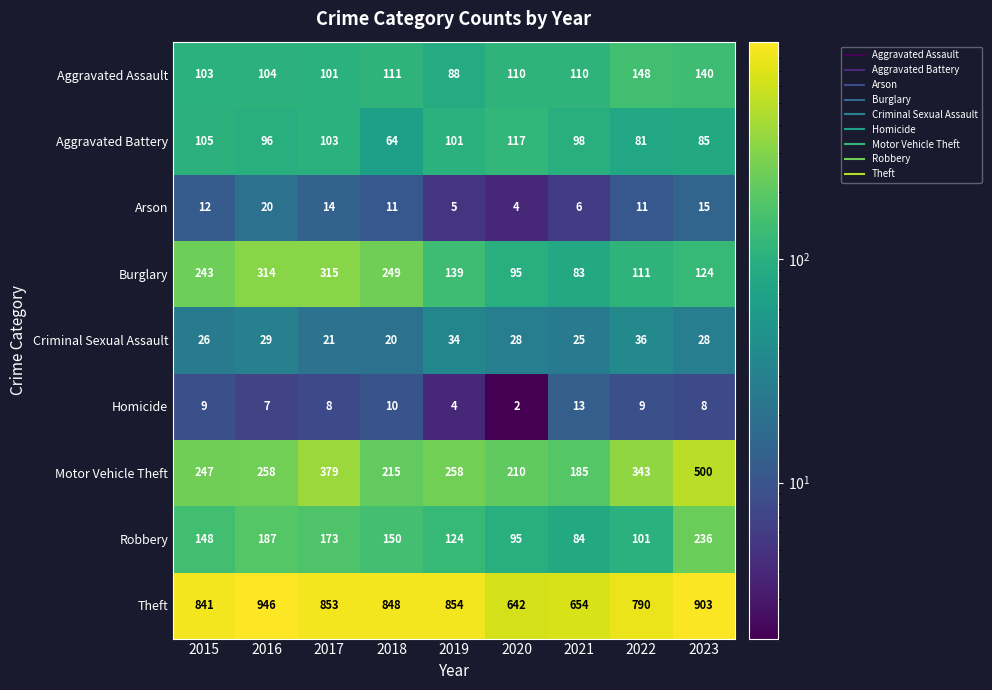

Which label corresponds to the largest value in the chart?

2016